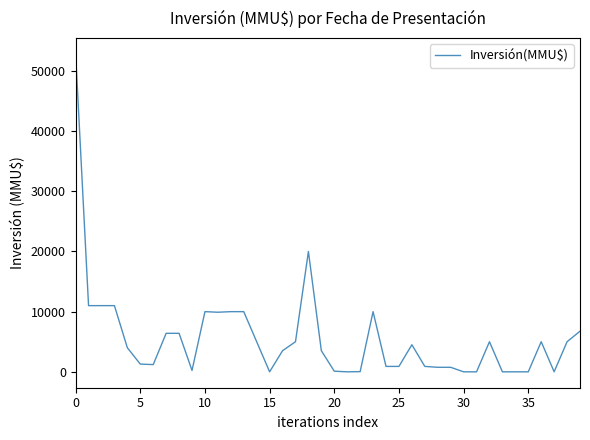

What is the greatest value displayed?

52841